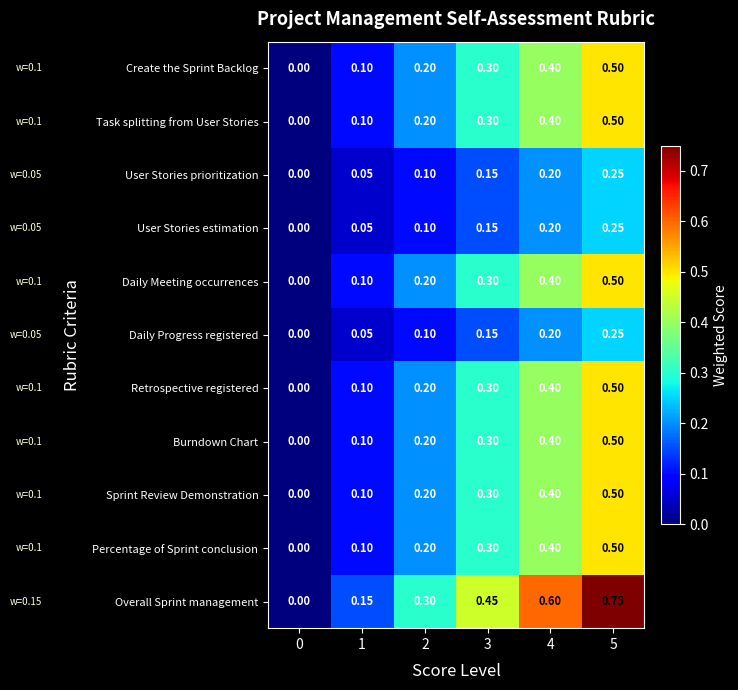

What is the total value across all series at 1?

1.0